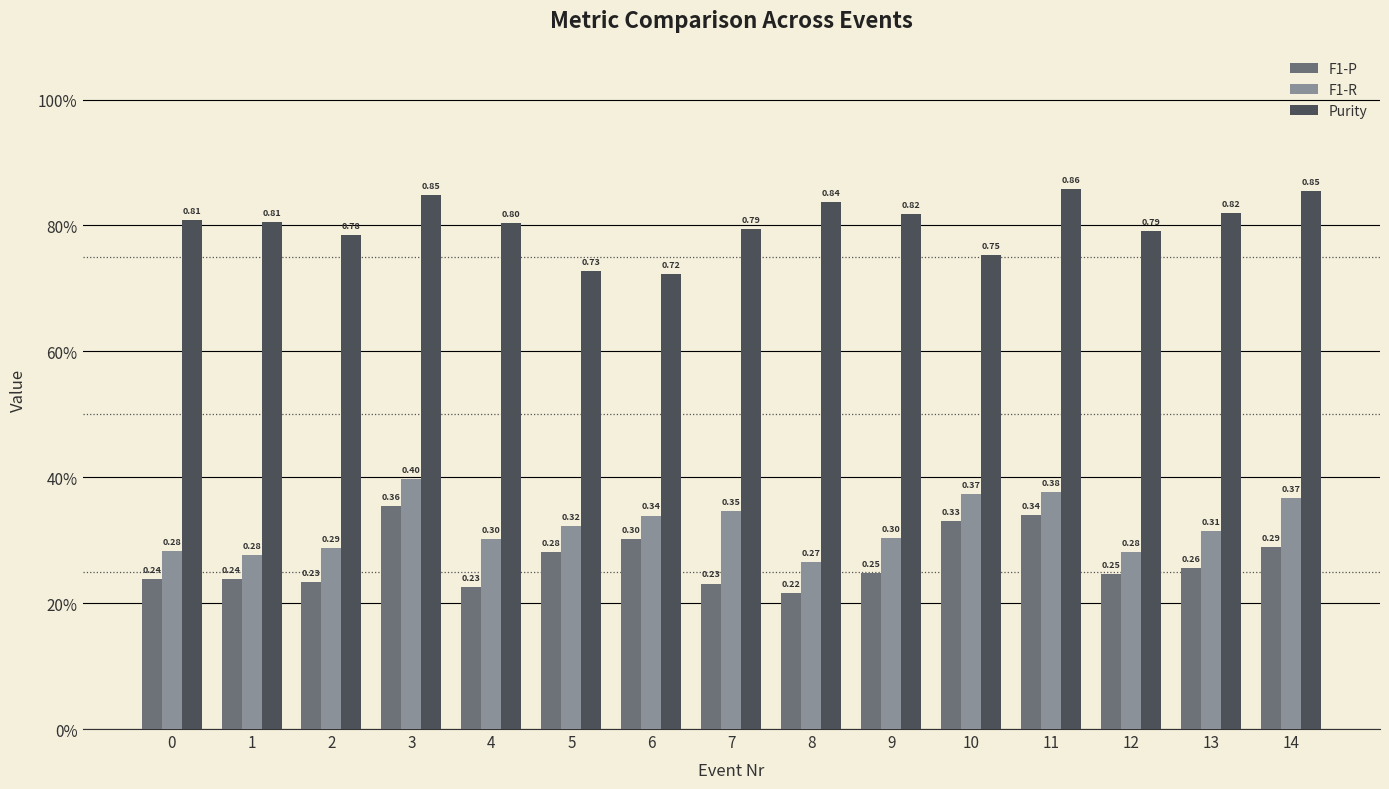

Does the chart contain any negative values?

No